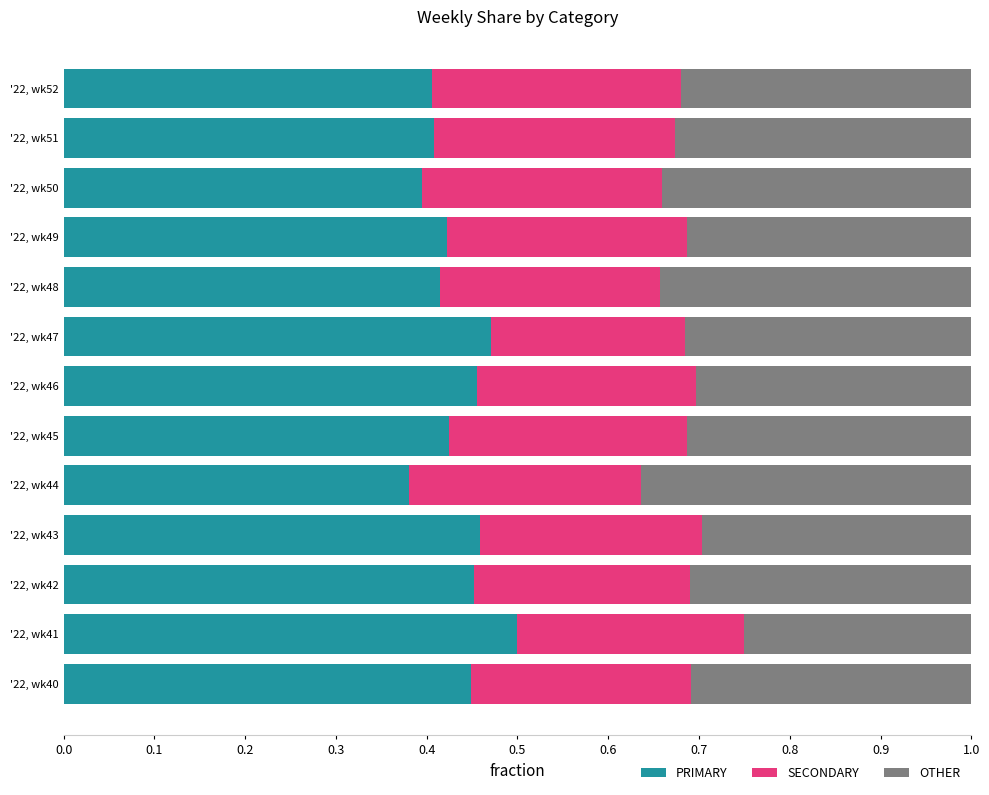

The value of PRIMARY at '22, wk46 is 0.2. True or false?

False